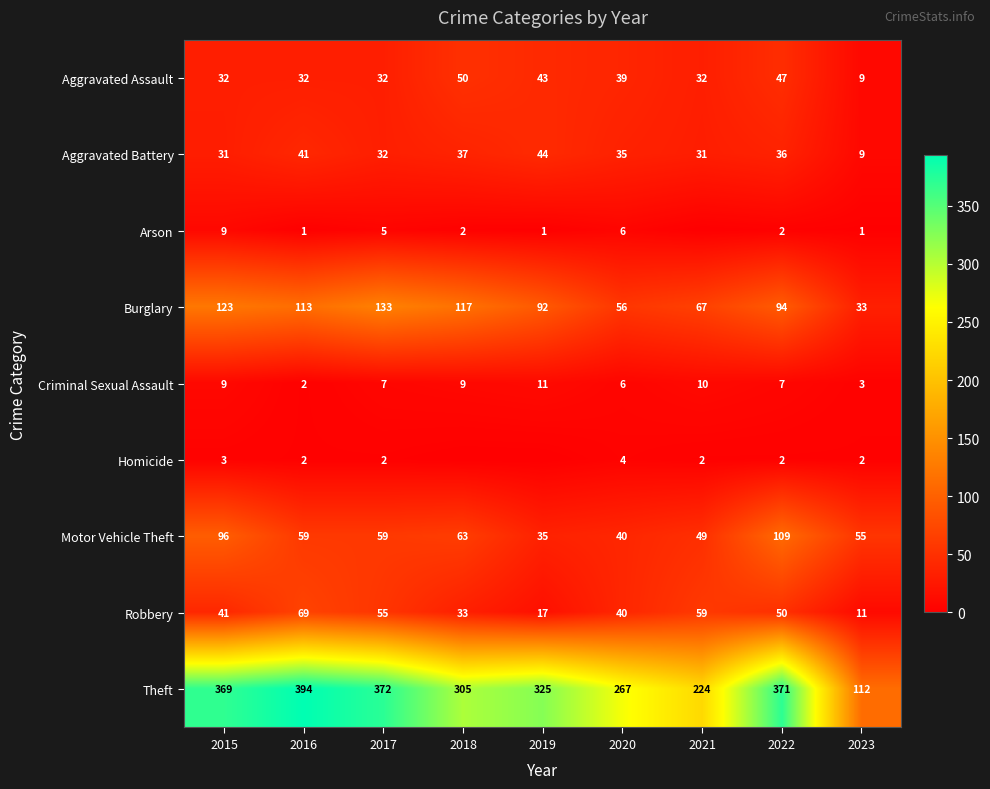

Is the value of Robbery at 2020 greater than the value of Homicide at 2015?

Yes